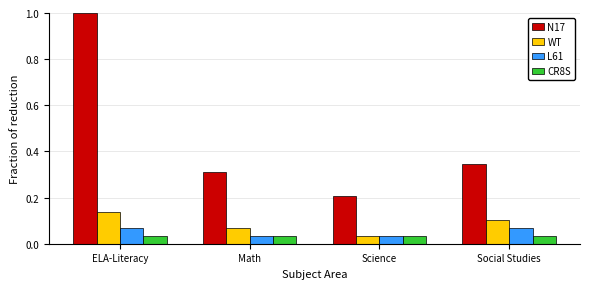

Between ELA-Literacy and Science, which series saw the biggest shift?

N17